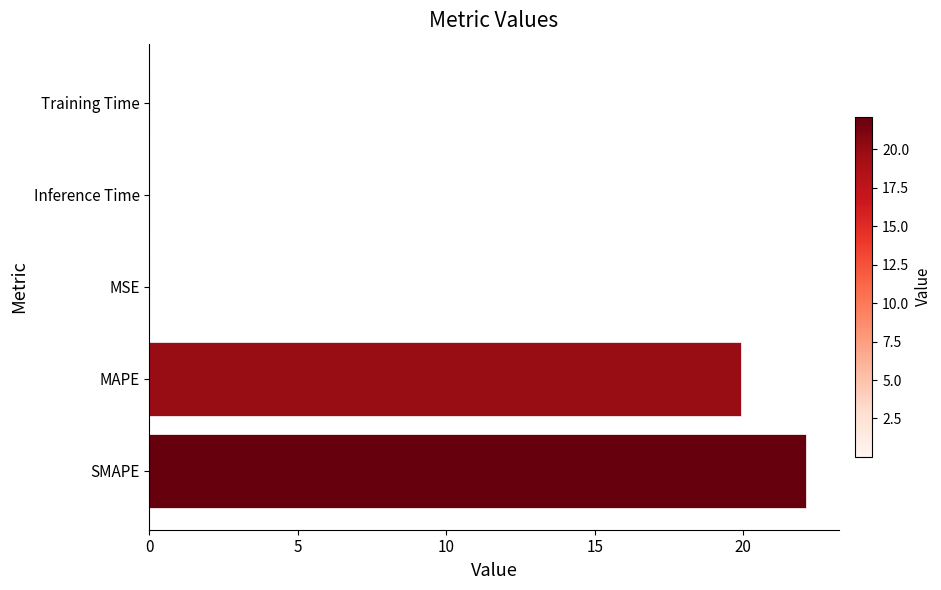

Where is the data nearest to the value 11?

MAPE